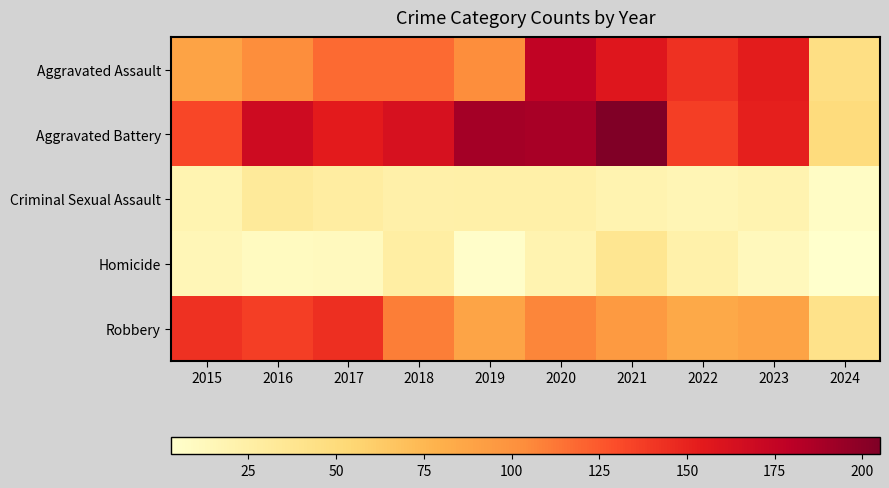

Rank the series at 2024 from highest to lowest value.

Aggravated Battery, Aggravated Assault, Robbery, Criminal Sexual Assault, Homicide